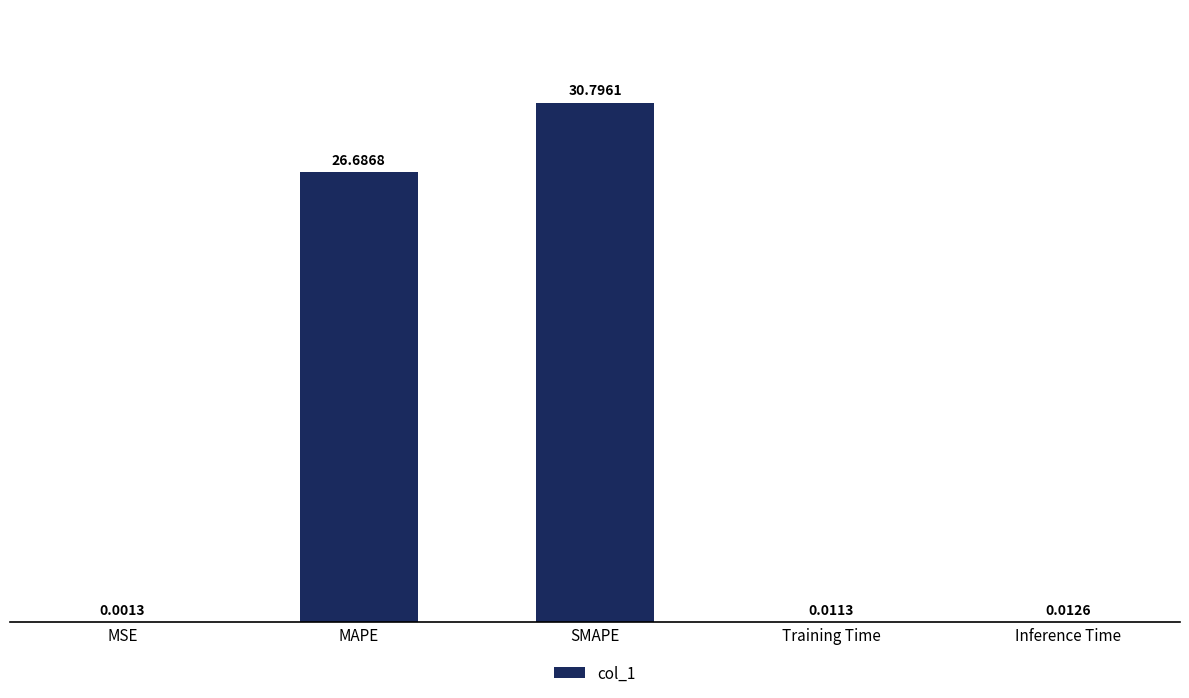

Which category has the highest value across all series?

SMAPE